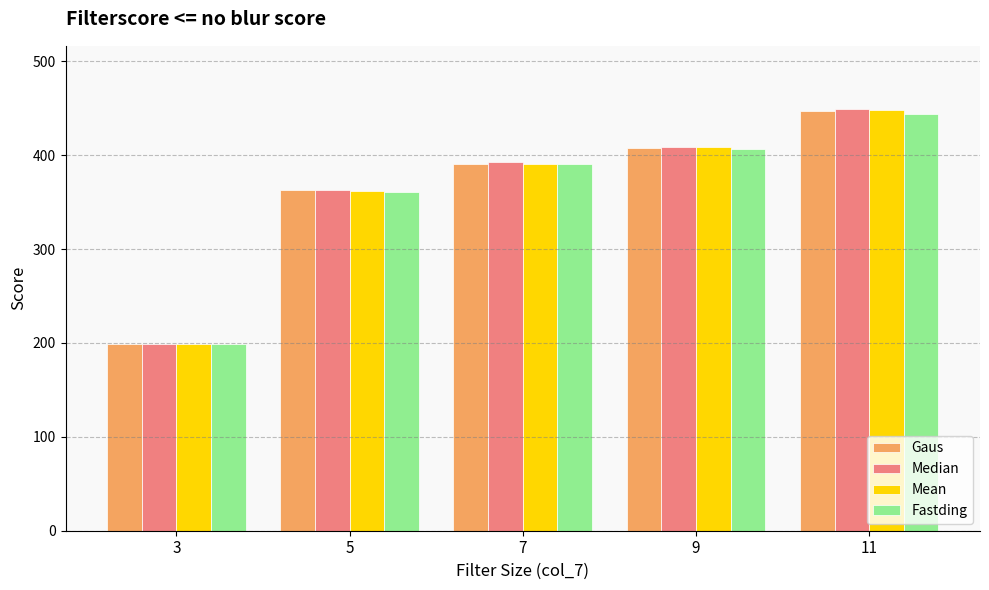

What is the maximum value for Mean?

448